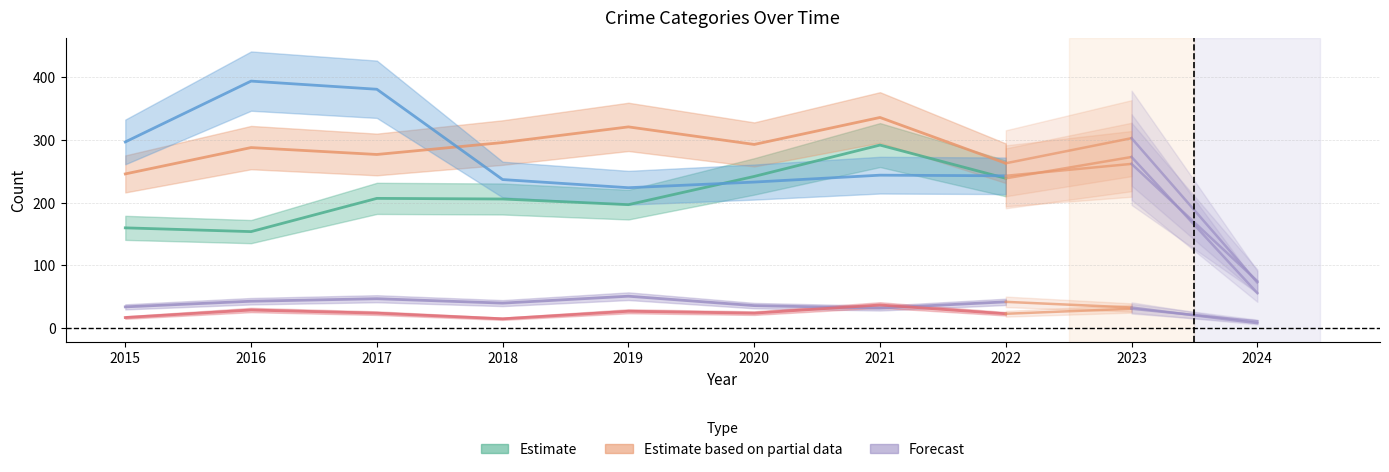

What is the sum of the Aggravated Assault values at 2021 and 2016?

446